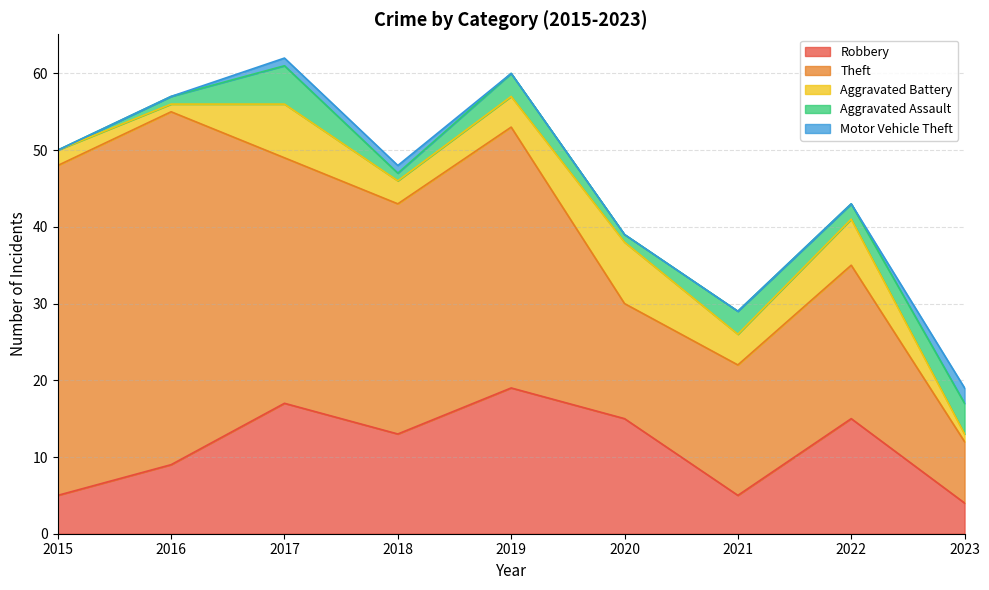

At which category is the sum across all series the highest?

2017